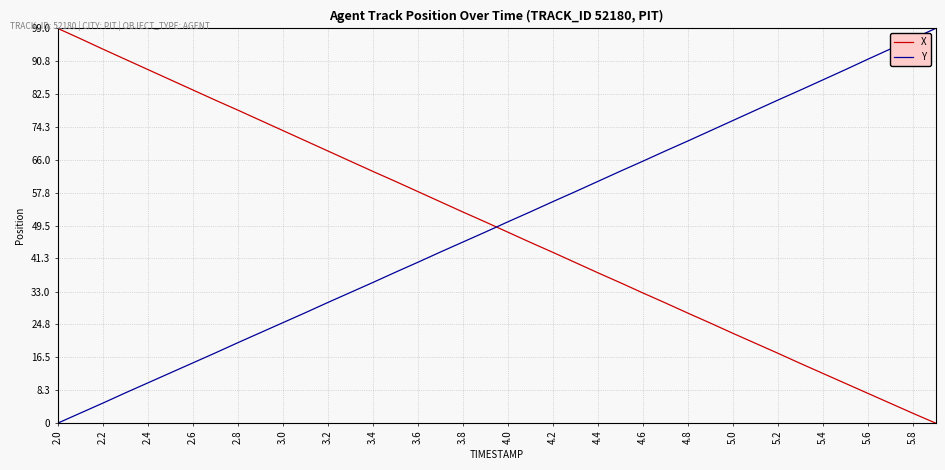

What is the highest value of the X series?

99.0